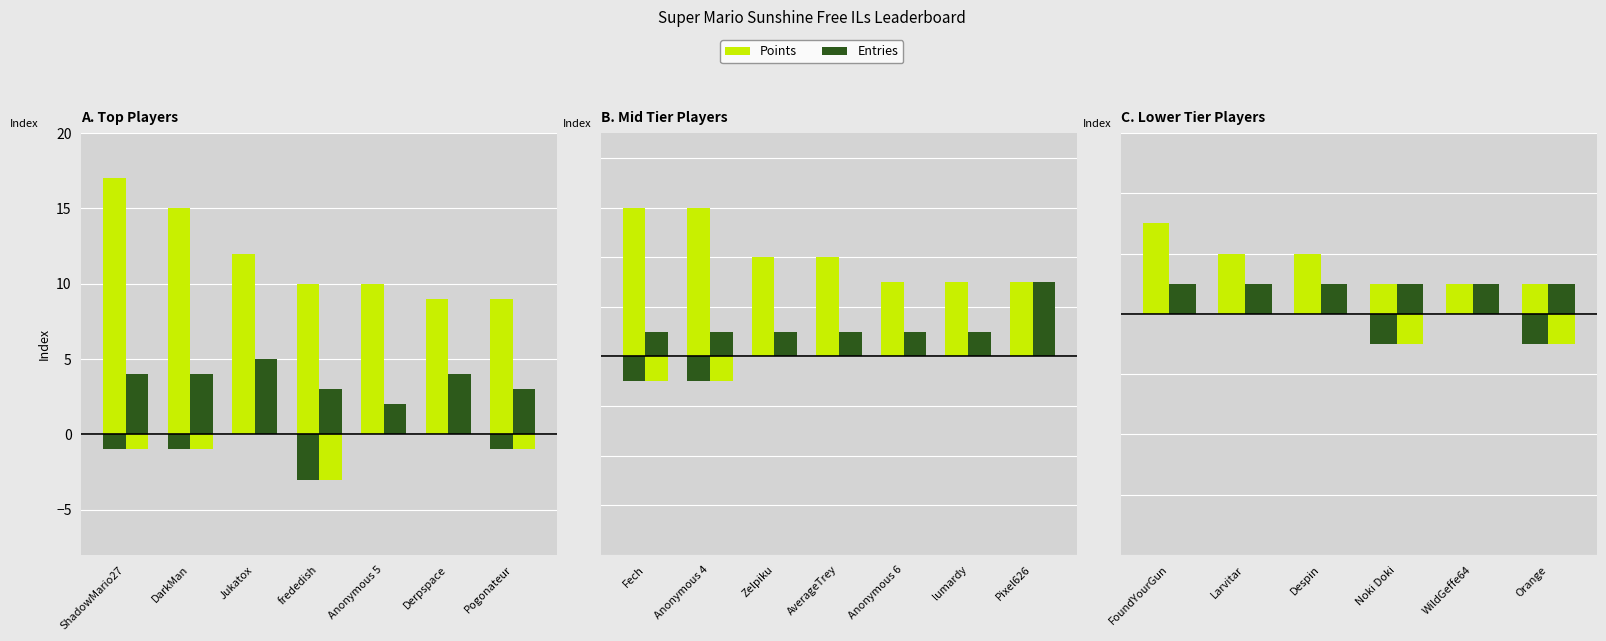

The Entries series shows 1 at Orange. True or false?

False